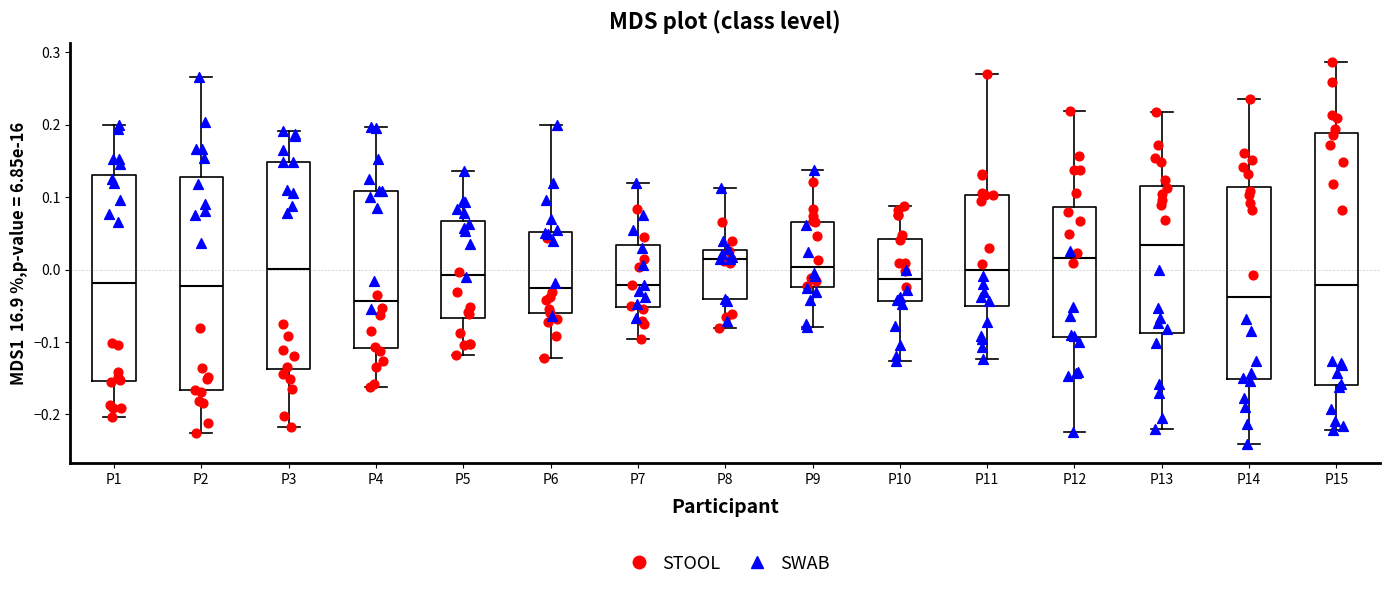

Reading left to right, transcribe this box plot: for each box, give where its median line is, the range the box spans, and where its two whiskers end, as read against the y-axis. The values are not printed on the chart, so give them approximately, as read against the axis.

P1: median -0.02, box -0.15 to 0.13, whiskers -0.20 to 0.20
P2: median -0.02, box -0.17 to 0.13, whiskers -0.23 to 0.27
P3: median 0.00, box -0.14 to 0.15, whiskers -0.22 to 0.19
P4: median -0.04, box -0.11 to 0.11, whiskers -0.16 to 0.20
P5: median -0.01, box -0.07 to 0.07, whiskers -0.12 to 0.14
P6: median -0.02, box -0.06 to 0.05, whiskers -0.12 to 0.20
P7: median -0.02, box -0.05 to 0.03, whiskers -0.10 to 0.12
P8: median 0.01, box -0.04 to 0.03, whiskers -0.08 to 0.11
P9: median 0.00, box -0.02 to 0.07, whiskers -0.08 to 0.14
P10: median -0.01, box -0.04 to 0.04, whiskers -0.13 to 0.09
P11: median 0.00, box -0.05 to 0.10, whiskers -0.12 to 0.27
P12: median 0.02, box -0.09 to 0.09, whiskers -0.22 to 0.22
P13: median 0.03, box -0.09 to 0.11, whiskers -0.22 to 0.22
P14: median -0.04, box -0.15 to 0.11, whiskers -0.24 to 0.24
P15: median -0.02, box -0.16 to 0.19, whiskers -0.22 to 0.29